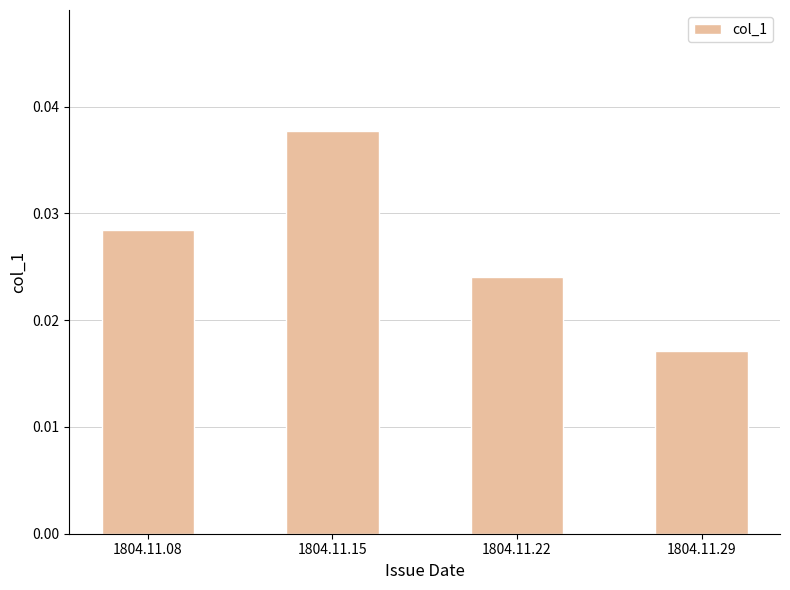

Does the chart contain any negative values?

No